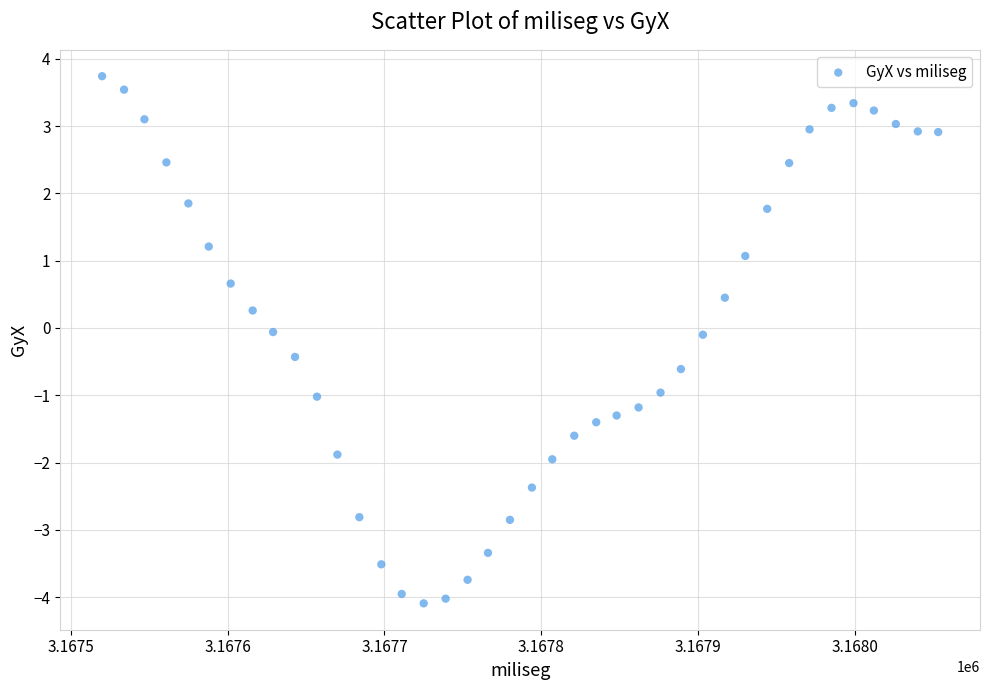

What is the range of X values (max minus min)?

533.0